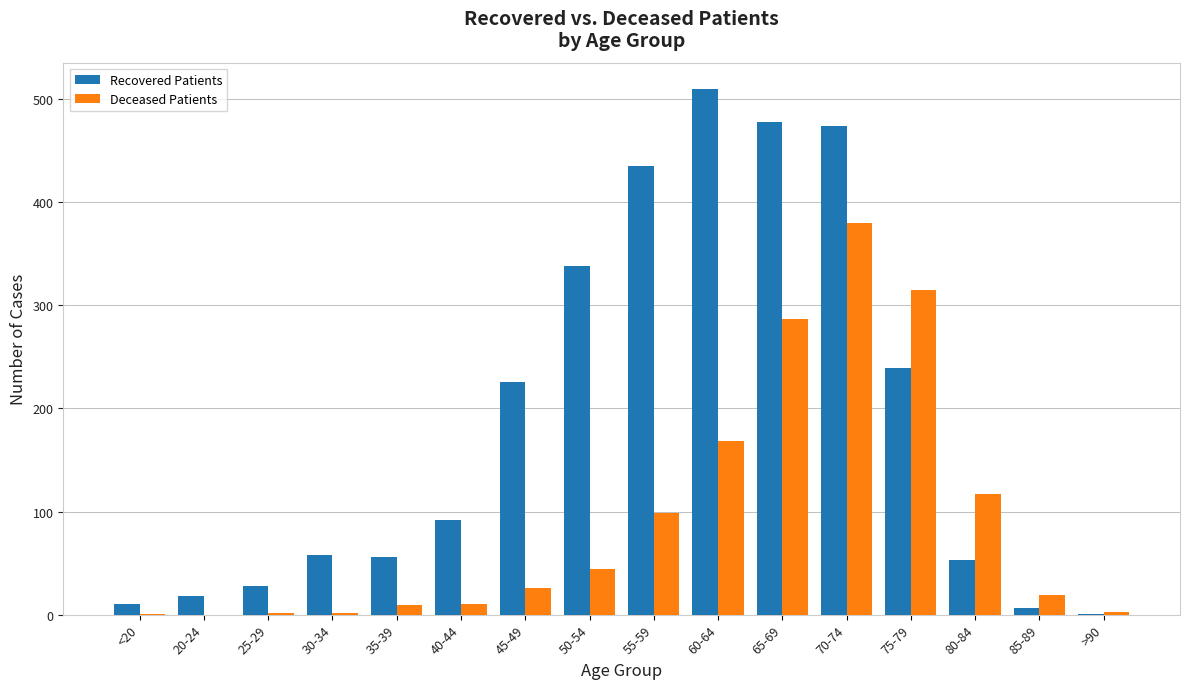

Is it true that Deceased Patients equals 164 at 55-59?

False